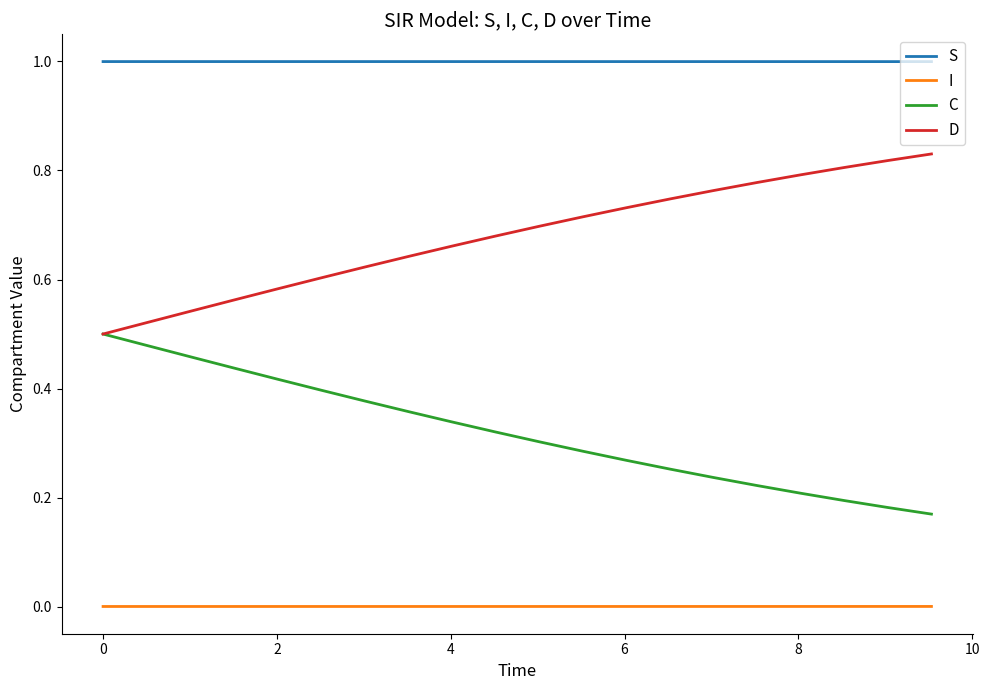

What is the highest value of the S series?

1.0